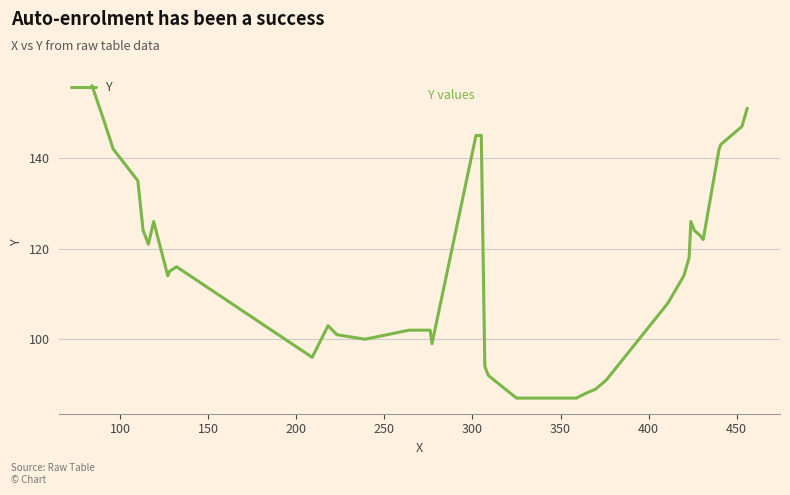

What is the greatest value displayed?

156